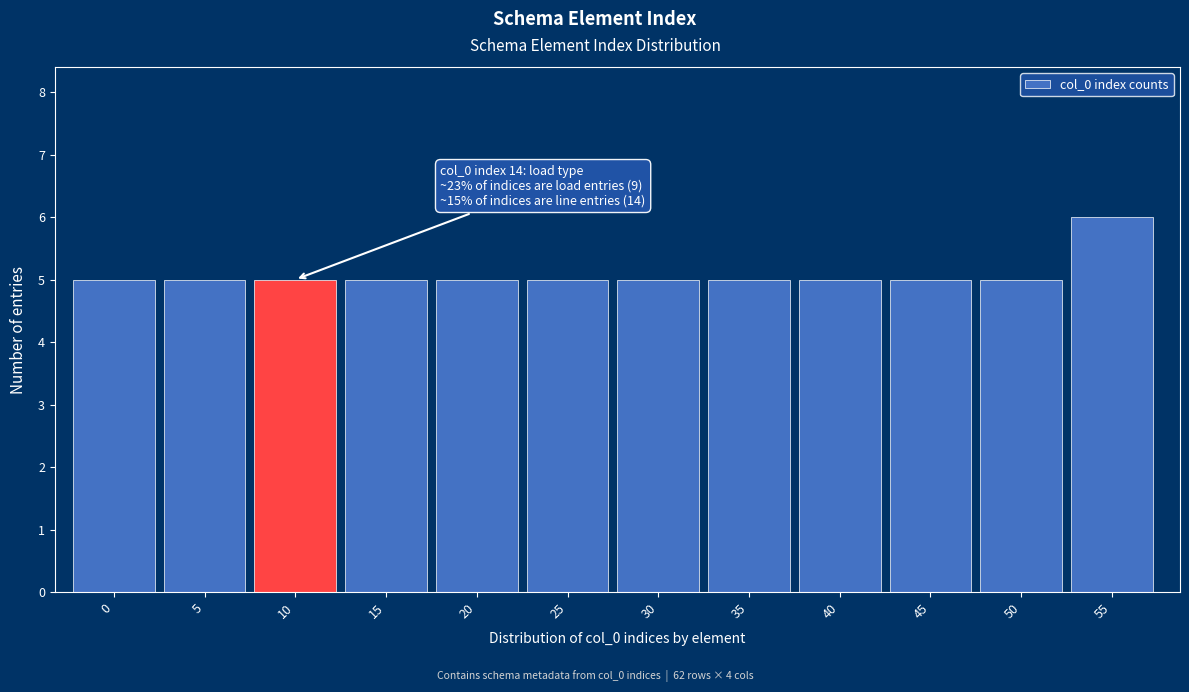

Reading left to right, transcribe all the data shown in this chart.

5	5	5	5	5	5	5	5	5	5	5	6